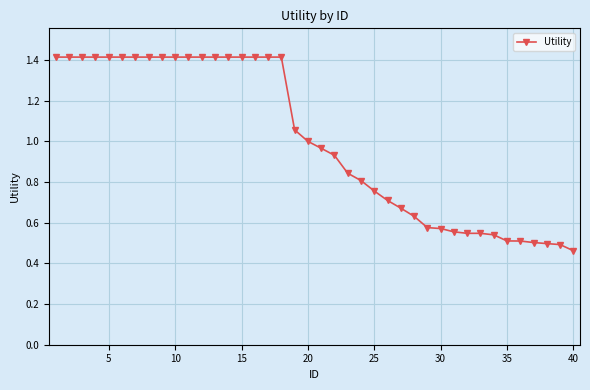

What is the sum of all values?

40.1